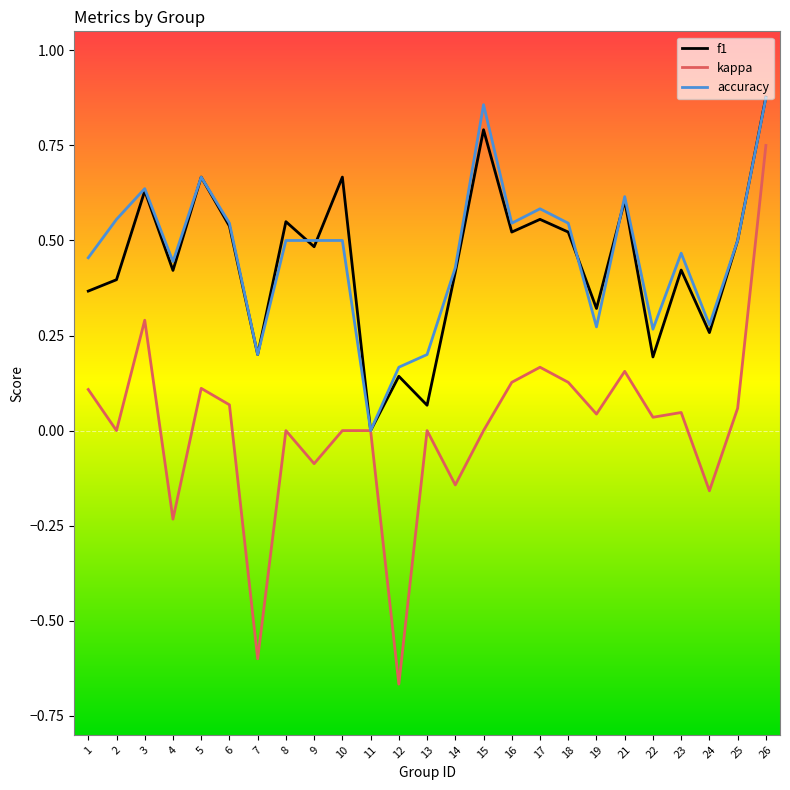

Which series has the largest range (max minus min)?

kappa